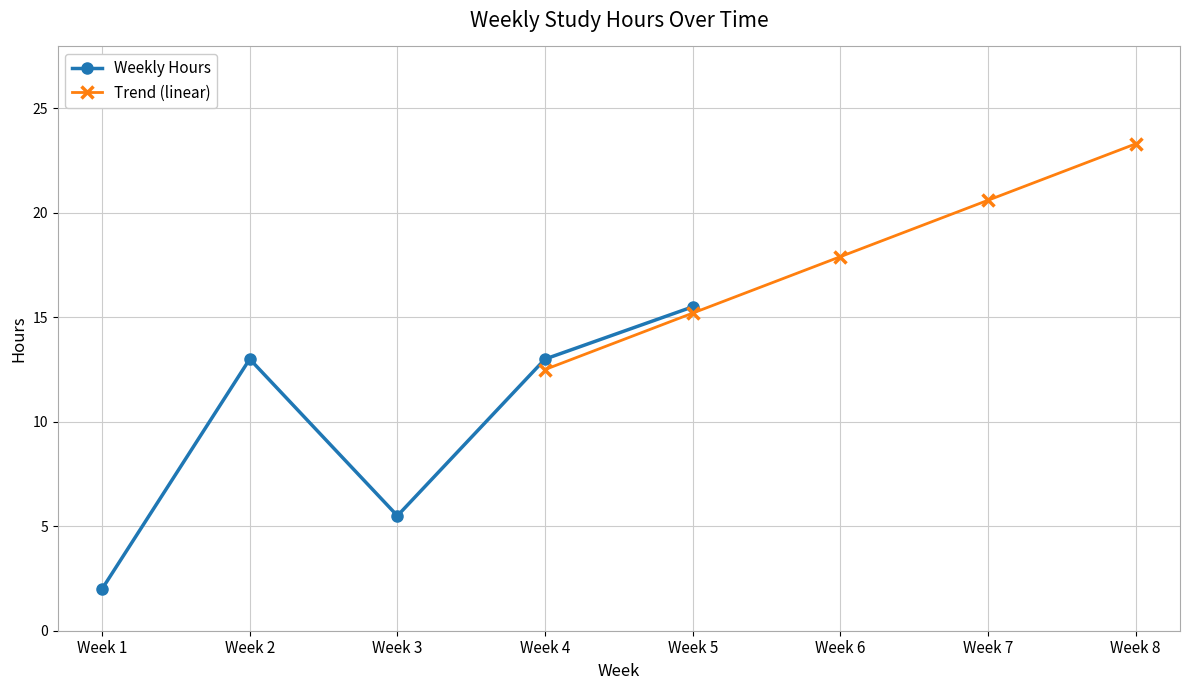

What are all the series names shown in the legend?

Weekly Hours, Trend (linear)